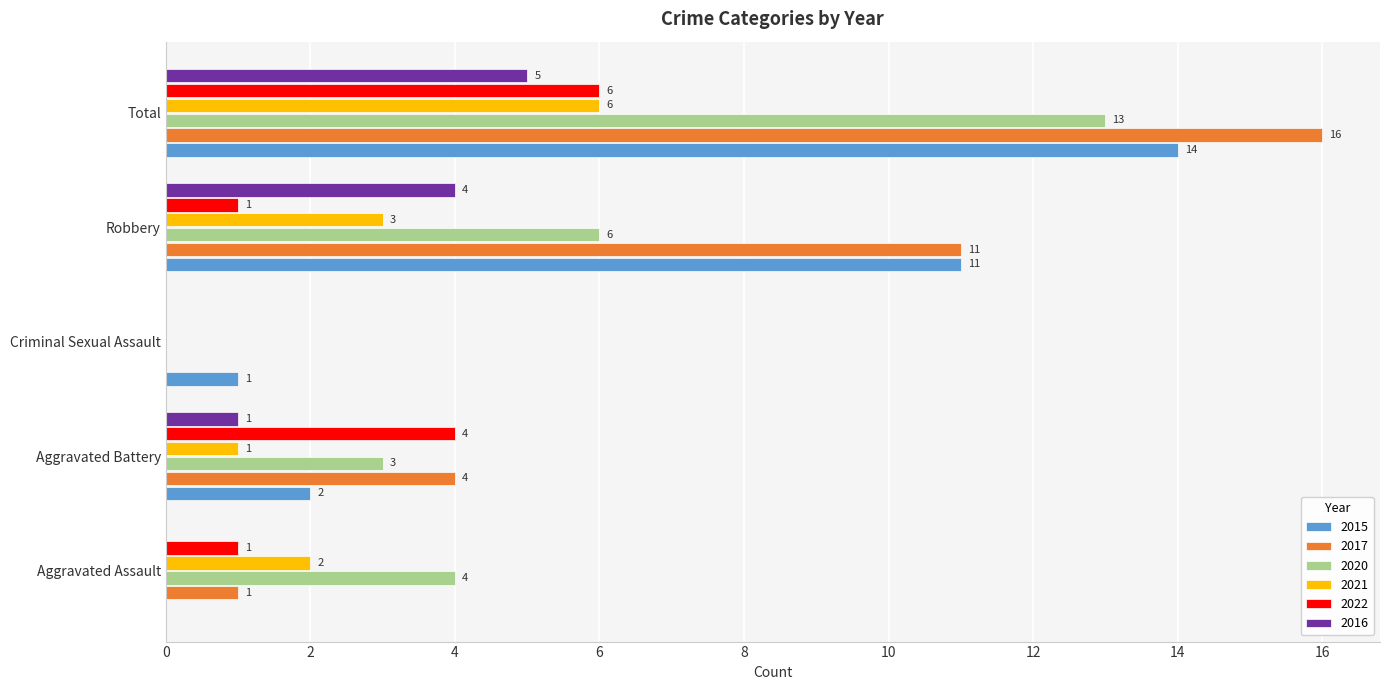

What is the maximum value for 2022?

6